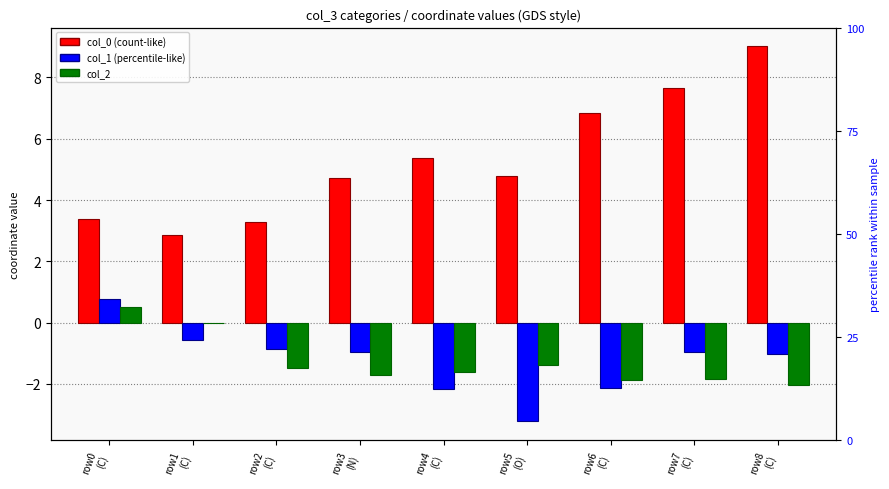

Reading right to left, list all the values displayed in this chart.

col_0: row8
(C)=9.0	row7
(C)=7.6	row6
(C)=6.9	row5
(O)=4.8	row4
(C)=5.4	row3
(N)=4.7	row2
(C)=3.3	row1
(C)=2.9	row0
(C)=3.4
col_1: row8
(C)=-1.0	row7
(C)=-1.0	row6
(C)=-2.1	row5
(O)=-3.2	row4
(C)=-2.2	row3
(N)=-1.0	row2
(C)=-0.9	row1
(C)=-0.6	row0
(C)=0.8
col_2: row8
(C)=-2.0	row7
(C)=-1.8	row6
(C)=-1.9	row5
(O)=-1.4	row4
(C)=-1.6	row3
(N)=-1.7	row2
(C)=-1.5	row1
(C)=-0.0	row0
(C)=0.5